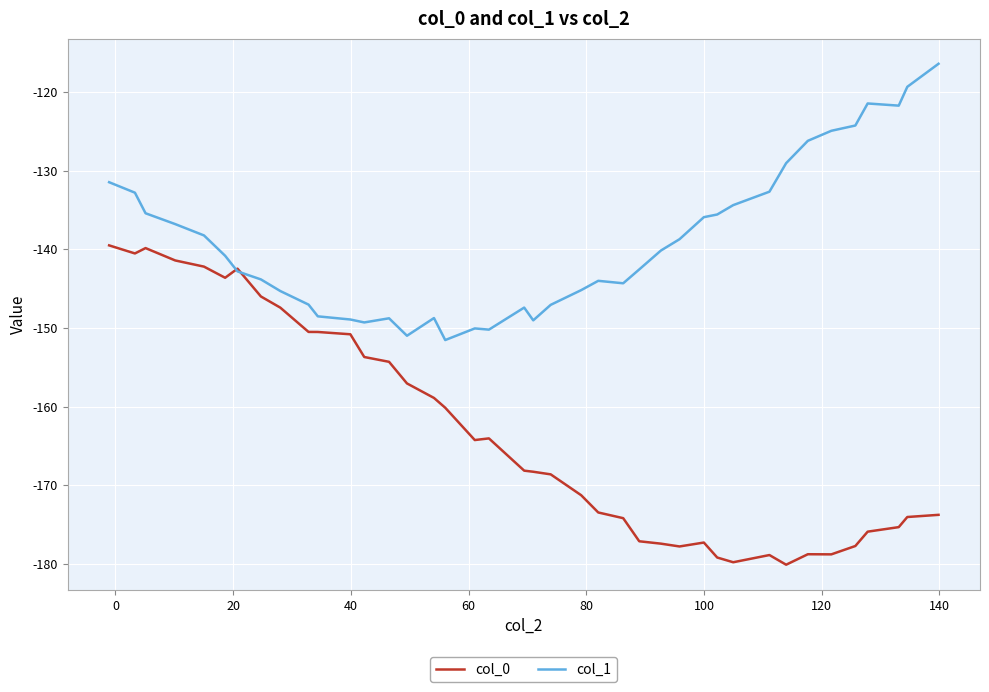

Which series has the largest total across all categories?

col_1